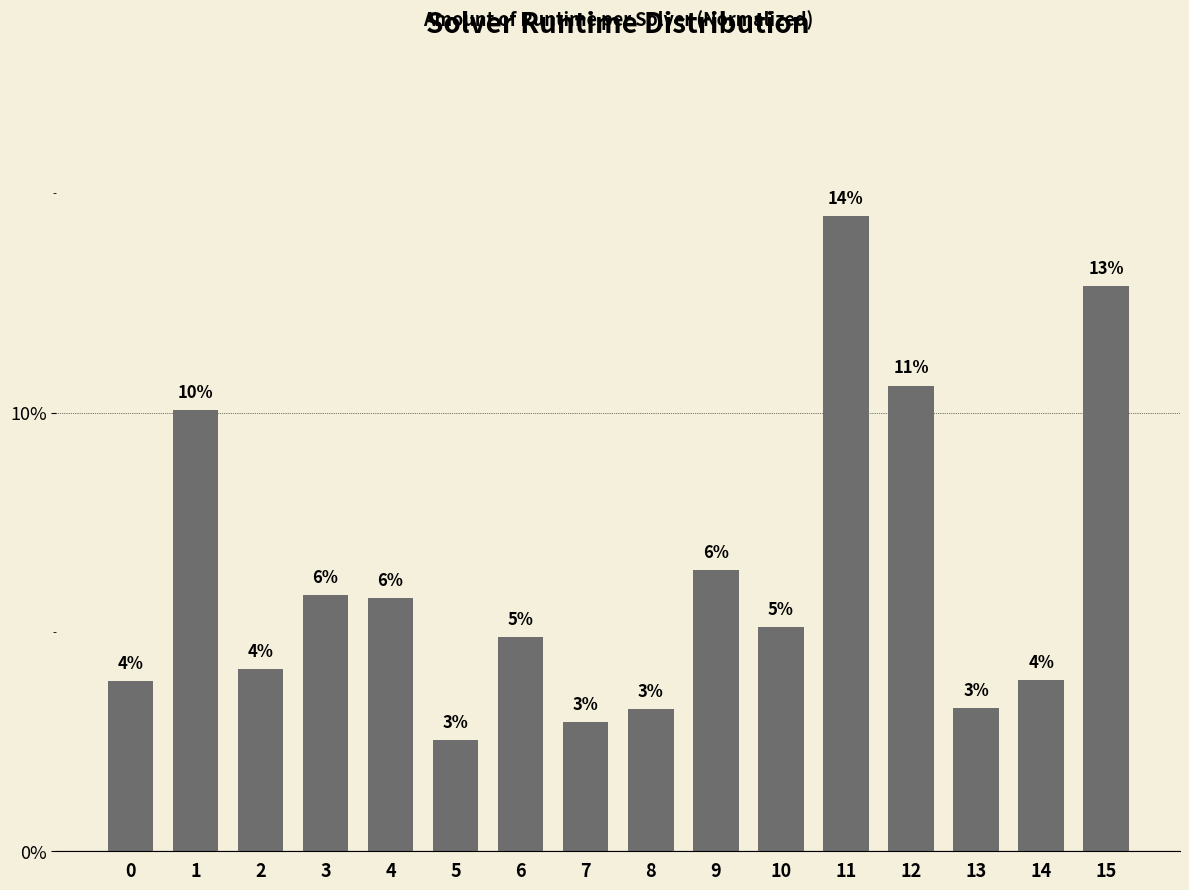

The value at 7 is 0.0. True or false?

True